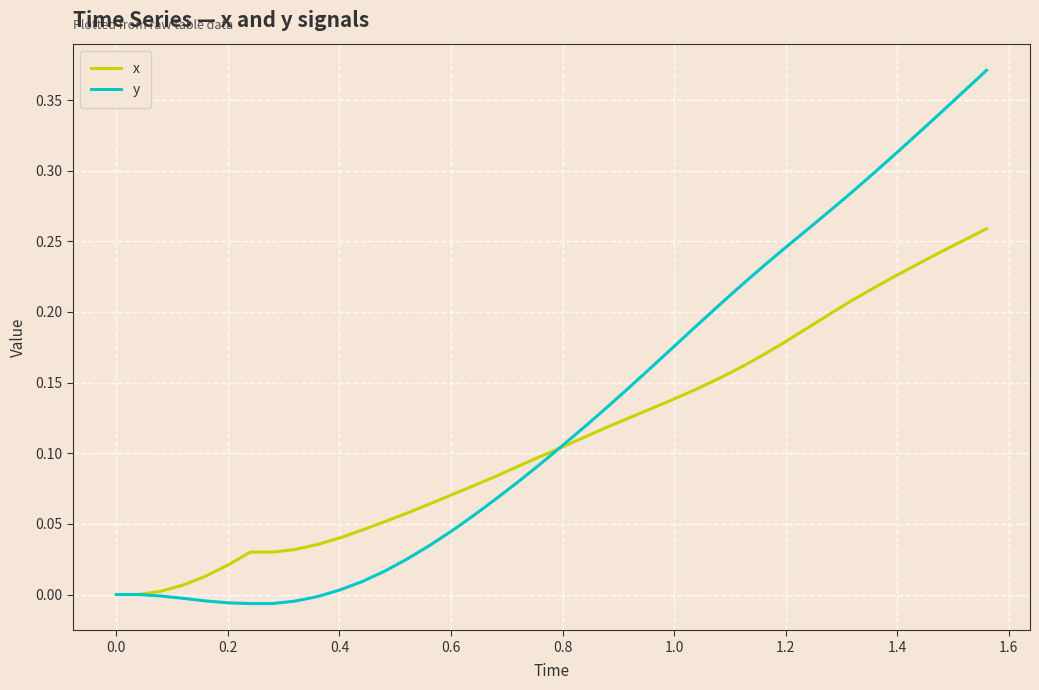

Which series has the widest spread of values?

y